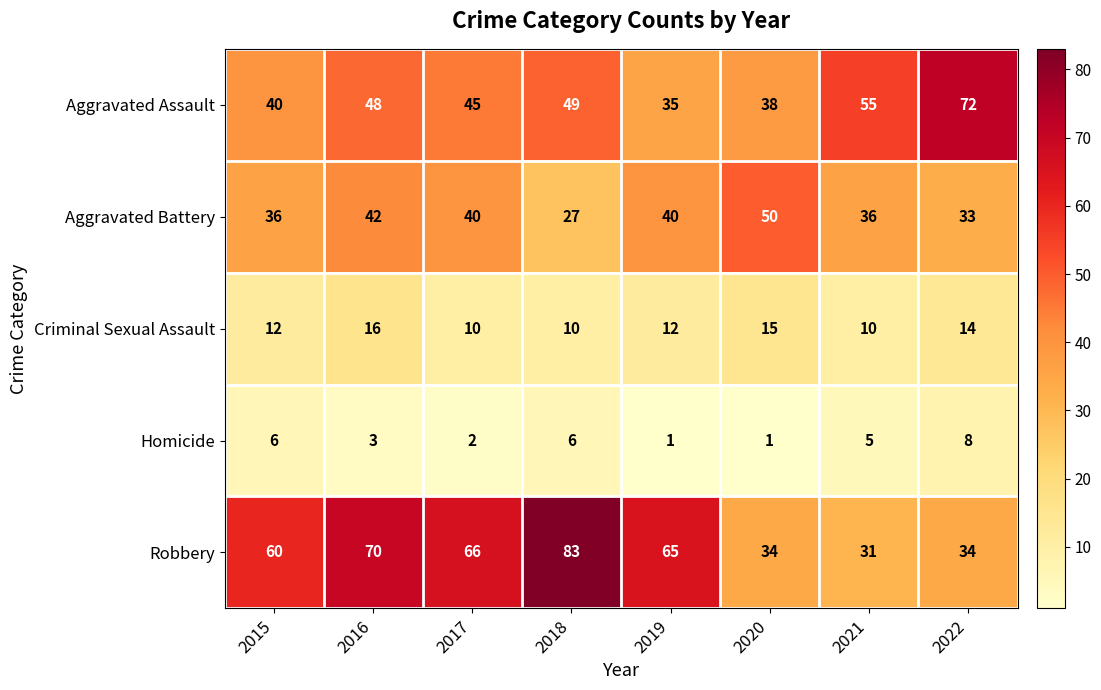

How many categories are shown in the chart?

8